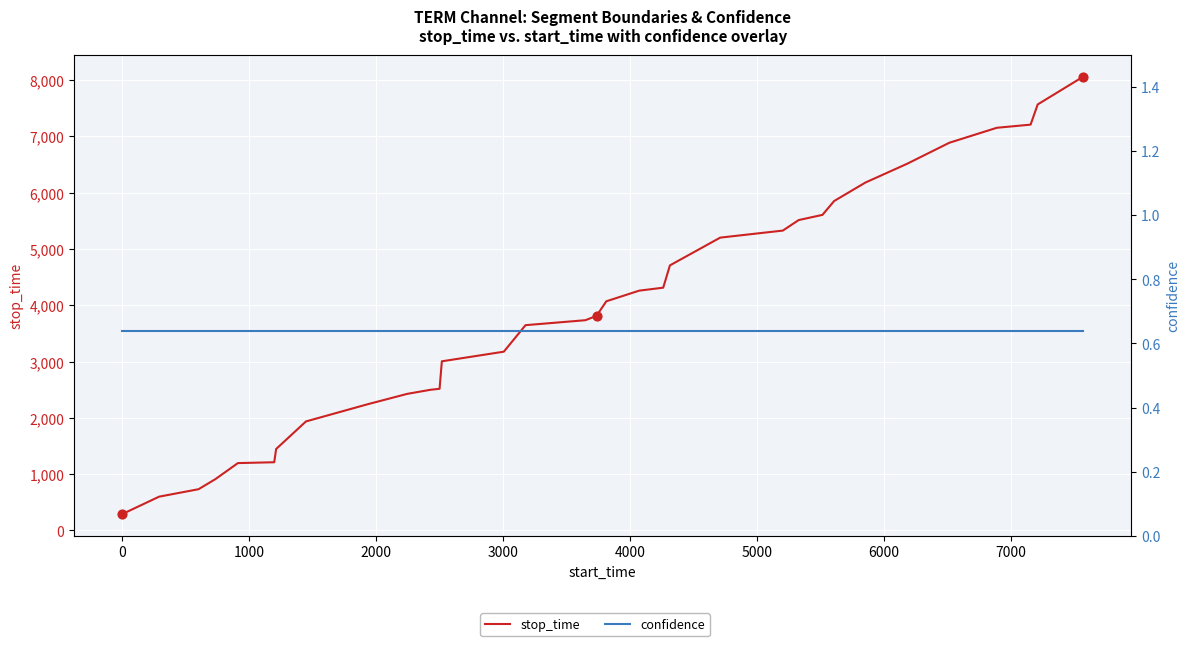

Is the value of confidence at 24 greater than the value of stop_time at 25?

No